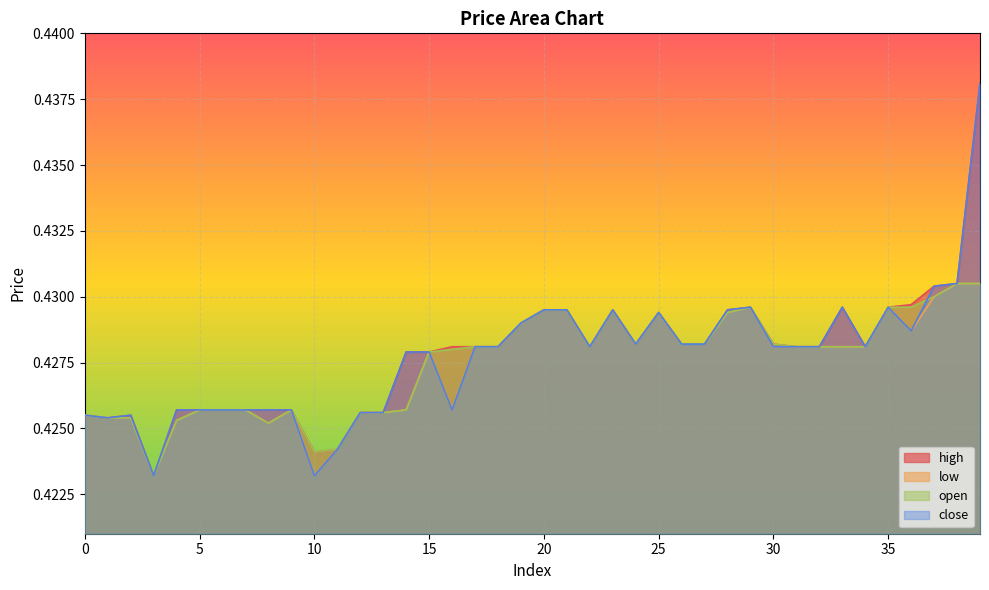

Is it true that open equals 0.2 at 17?

False